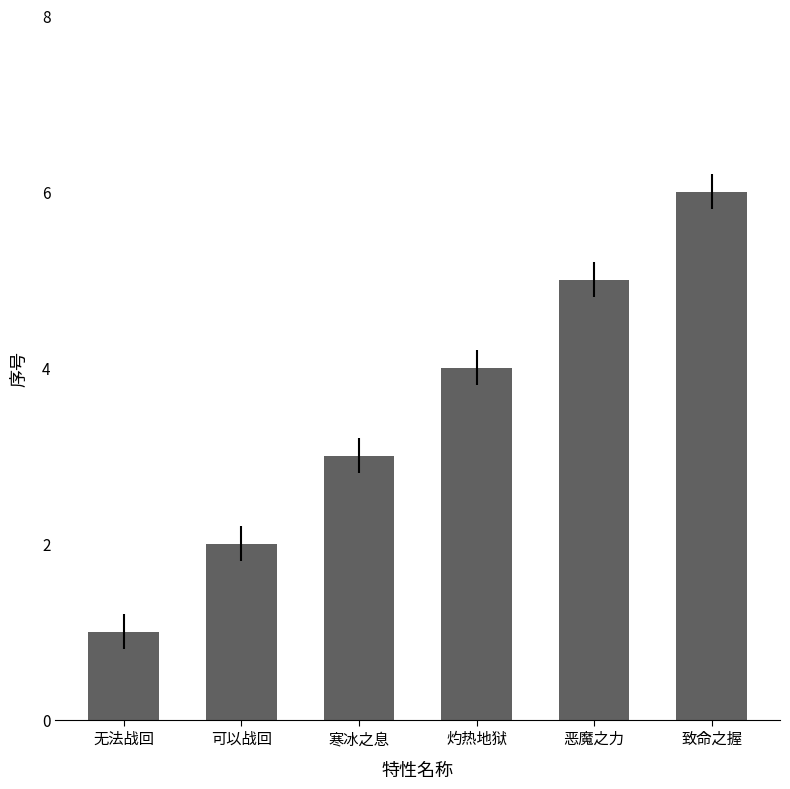

Reading left to right, transcribe all the data shown in this chart.

无法战回=1	可以战回=2	寒冰之息=3	灼热地狱=4	恶魔之力=5	致命之握=6